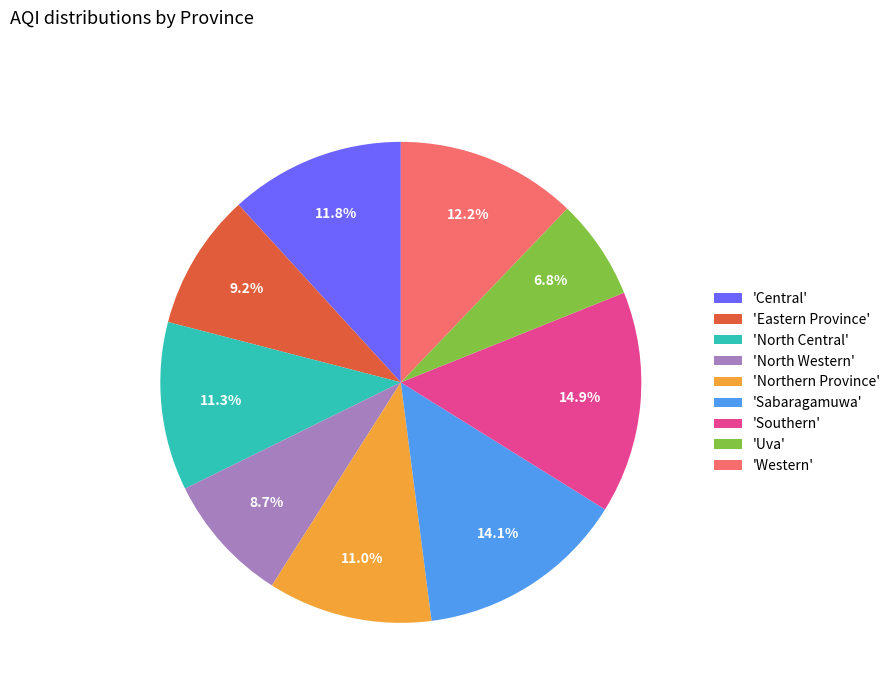

Is 'North Central' the majority of the pie?

No